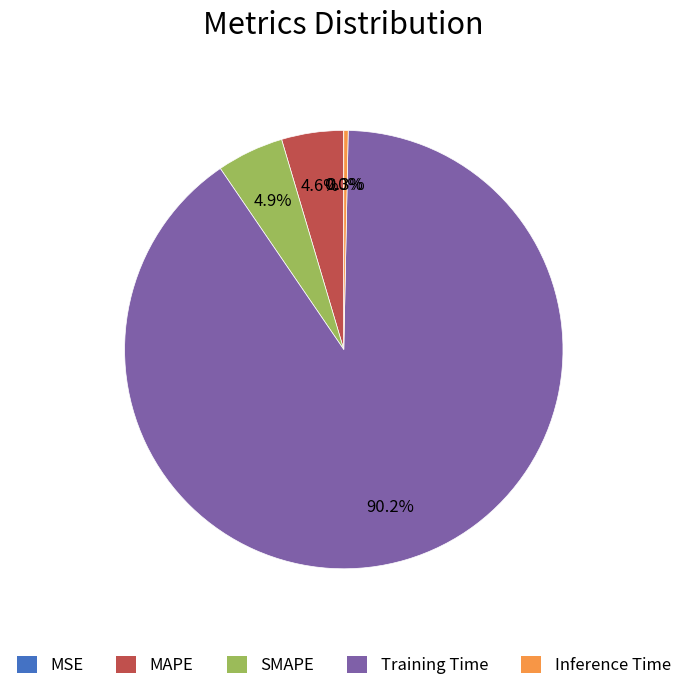

True or false: MAPE accounts for 5% of the total.

True